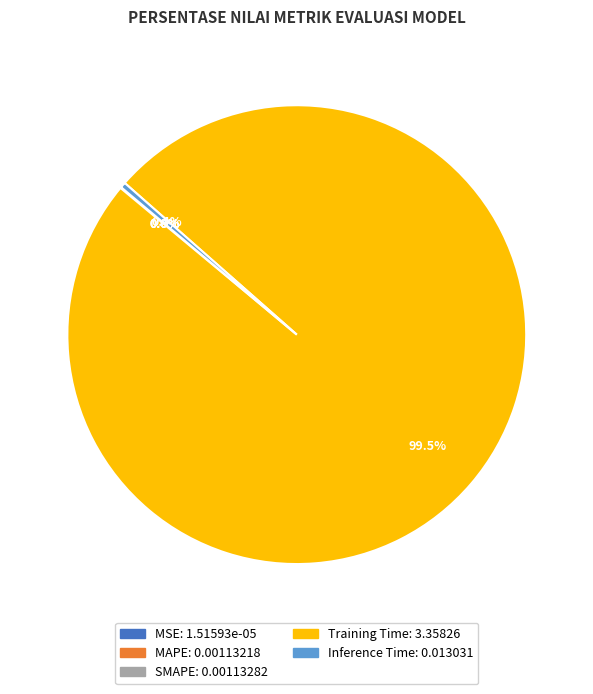

Is Training Time the majority of the pie?

Yes